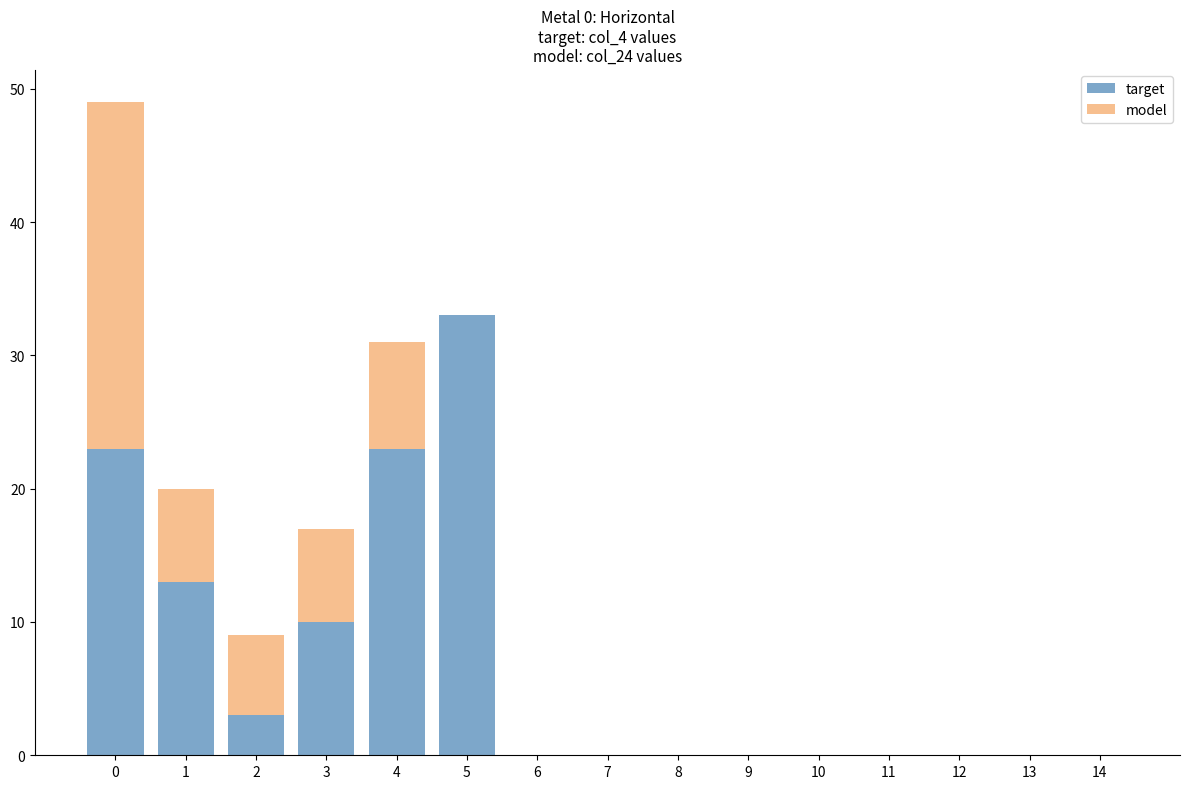

Does the chart contain stacked bars?

Yes